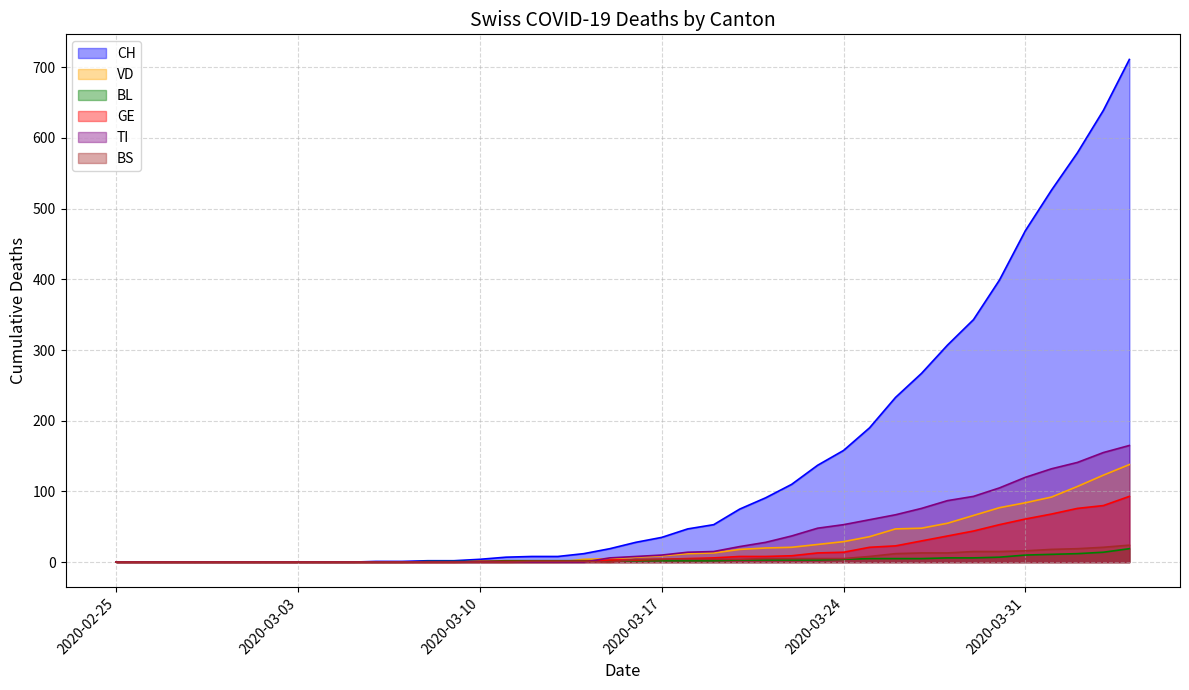

Reading left to right, list all the values displayed in this chart.

CH: 2020-02-25=0	2020-02-26=0	2020-02-27=0	2020-02-28=0	2020-02-29=0	2020-03-01=0	2020-03-02=0	2020-03-03=0	2020-03-04=0	2020-03-05=0	2020-03-06=1	2020-03-07=1	2020-03-08=2	2020-03-09=2	2020-03-10=4	2020-03-11=7	2020-03-12=8	2020-03-13=8	2020-03-14=12	2020-03-15=19	2020-03-16=28	2020-03-17=35	2020-03-18=47	2020-03-19=53	2020-03-20=75	2020-03-21=91	2020-03-22=110	2020-03-23=137	2020-03-24=158	2020-03-25=190	2020-03-26=233	2020-03-27=267	2020-03-28=307	2020-03-29=343	2020-03-30=399	2020-03-31=469	2020-04-01=526	2020-04-02=579	2020-04-03=639	2020-04-04=711
VD: 2020-02-25=0	2020-02-26=0	2020-02-27=0	2020-02-28=0	2020-02-29=0	2020-03-01=0	2020-03-02=0	2020-03-03=0	2020-03-04=0	2020-03-05=0	2020-03-06=0	2020-03-07=0	2020-03-08=0	2020-03-09=0	2020-03-10=1	2020-03-11=0	2020-03-12=0	2020-03-13=0	2020-03-14=4	2020-03-15=5	2020-03-16=7	2020-03-17=9	2020-03-18=12	2020-03-19=13	2020-03-20=18	2020-03-21=20	2020-03-22=21	2020-03-23=25	2020-03-24=29	2020-03-25=36	2020-03-26=47	2020-03-27=48	2020-03-28=55	2020-03-29=66	2020-03-30=77	2020-03-31=84	2020-04-01=92	2020-04-02=107	2020-04-03=123	2020-04-04=138
BL: 2020-02-25=0	2020-02-26=0	2020-02-27=0	2020-02-28=0	2020-02-29=0	2020-03-01=0	2020-03-02=0	2020-03-03=0	2020-03-04=0	2020-03-05=0	2020-03-06=0	2020-03-07=0	2020-03-08=1	2020-03-09=1	2020-03-10=1	2020-03-11=2	2020-03-12=2	2020-03-13=2	2020-03-14=2	2020-03-15=2	2020-03-16=2	2020-03-17=2	2020-03-18=2	2020-03-19=2	2020-03-20=3	2020-03-21=3	2020-03-22=3	2020-03-23=3	2020-03-24=4	2020-03-25=5	2020-03-26=5	2020-03-27=5	2020-03-28=6	2020-03-29=6	2020-03-30=7	2020-03-31=10	2020-04-01=11	2020-04-02=12	2020-04-03=14	2020-04-04=19
GE: 2020-02-25=0	2020-02-26=0	2020-02-27=0	2020-02-28=0	2020-02-29=0	2020-03-01=0	2020-03-02=0	2020-03-03=0	2020-03-04=0	2020-03-05=0	2020-03-06=0	2020-03-07=0	2020-03-08=0	2020-03-09=0	2020-03-10=1	2020-03-11=1	2020-03-12=1	2020-03-13=1	2020-03-14=1	2020-03-15=3	2020-03-16=3	2020-03-17=4	2020-03-18=5	2020-03-19=6	2020-03-20=8	2020-03-21=8	2020-03-22=9	2020-03-23=13	2020-03-24=14	2020-03-25=21	2020-03-26=23	2020-03-27=30	2020-03-28=37	2020-03-29=44	2020-03-30=53	2020-03-31=61	2020-04-01=68	2020-04-02=76	2020-04-03=80	2020-04-04=93
TI: 2020-02-25=0	2020-02-26=0	2020-02-27=0	2020-02-28=0	2020-02-29=0	2020-03-01=0	2020-03-02=0	2020-03-03=0	2020-03-04=0	2020-03-05=0	2020-03-06=0	2020-03-07=0	2020-03-08=0	2020-03-09=0	2020-03-10=0	2020-03-11=0	2020-03-12=0	2020-03-13=0	2020-03-14=0	2020-03-15=6	2020-03-16=8	2020-03-17=10	2020-03-18=14	2020-03-19=15	2020-03-20=22	2020-03-21=28	2020-03-22=37	2020-03-23=48	2020-03-24=53	2020-03-25=60	2020-03-26=67	2020-03-27=76	2020-03-28=87	2020-03-29=93	2020-03-30=105	2020-03-31=120	2020-04-01=132	2020-04-02=141	2020-04-03=155	2020-04-04=165
BS: 2020-02-25=0	2020-02-26=0	2020-02-27=0	2020-02-28=0	2020-02-29=0	2020-03-01=0	2020-03-02=0	2020-03-03=0	2020-03-04=0	2020-03-05=0	2020-03-06=0	2020-03-07=0	2020-03-08=0	2020-03-09=0	2020-03-10=0	2020-03-11=0	2020-03-12=1	2020-03-13=1	2020-03-14=1	2020-03-15=0	2020-03-16=4	2020-03-17=4	2020-03-18=4	2020-03-19=4	2020-03-20=4	2020-03-21=5	2020-03-22=5	2020-03-23=5	2020-03-24=5	2020-03-25=8	2020-03-26=12	2020-03-27=13	2020-03-28=13	2020-03-29=15	2020-03-30=15	2020-03-31=16	2020-04-01=18	2020-04-02=19	2020-04-03=21	2020-04-04=24